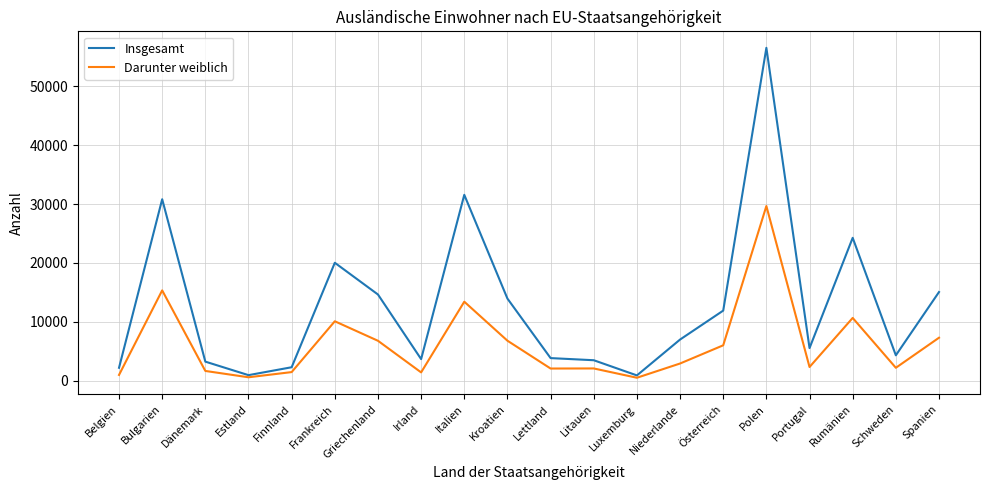

In Insgesamt, how many points are higher than both neighbors (excluding endpoints)?

5